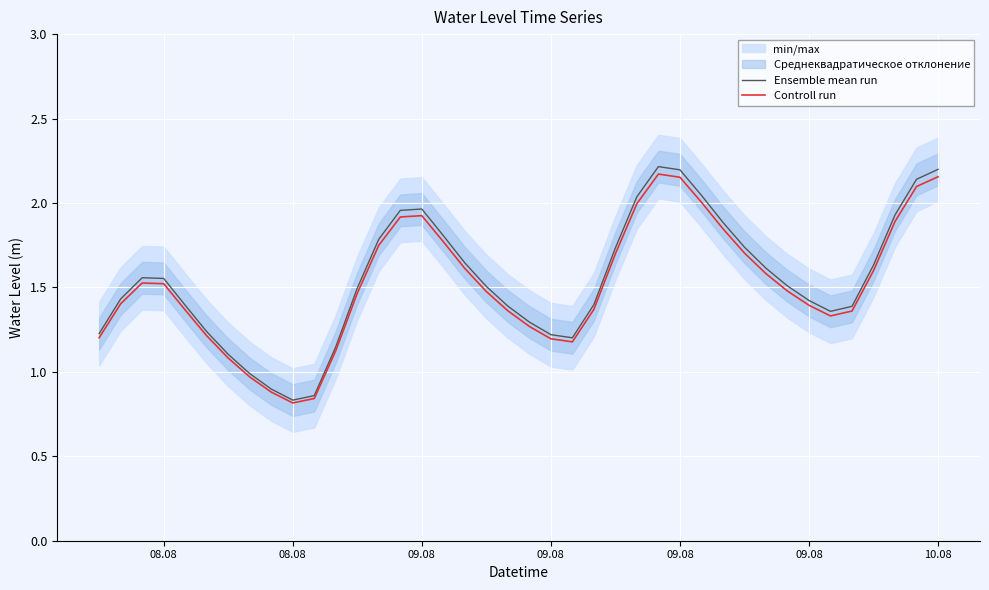

How many lines are shown in the chart?

2